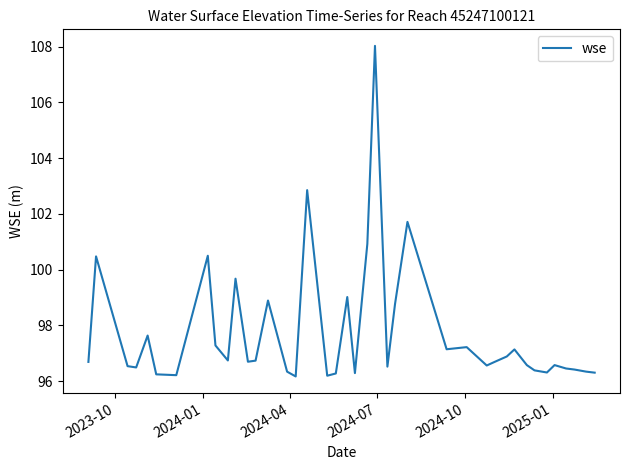

How many distinct data groups are displayed?

1